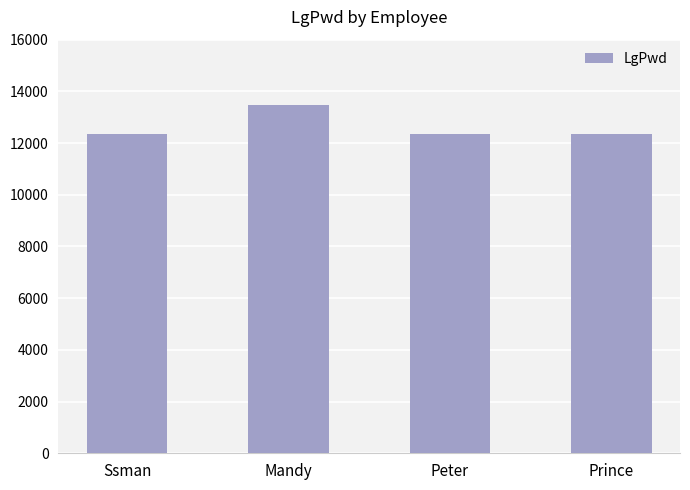

What is the value of the 3rd bar from the left?

12345